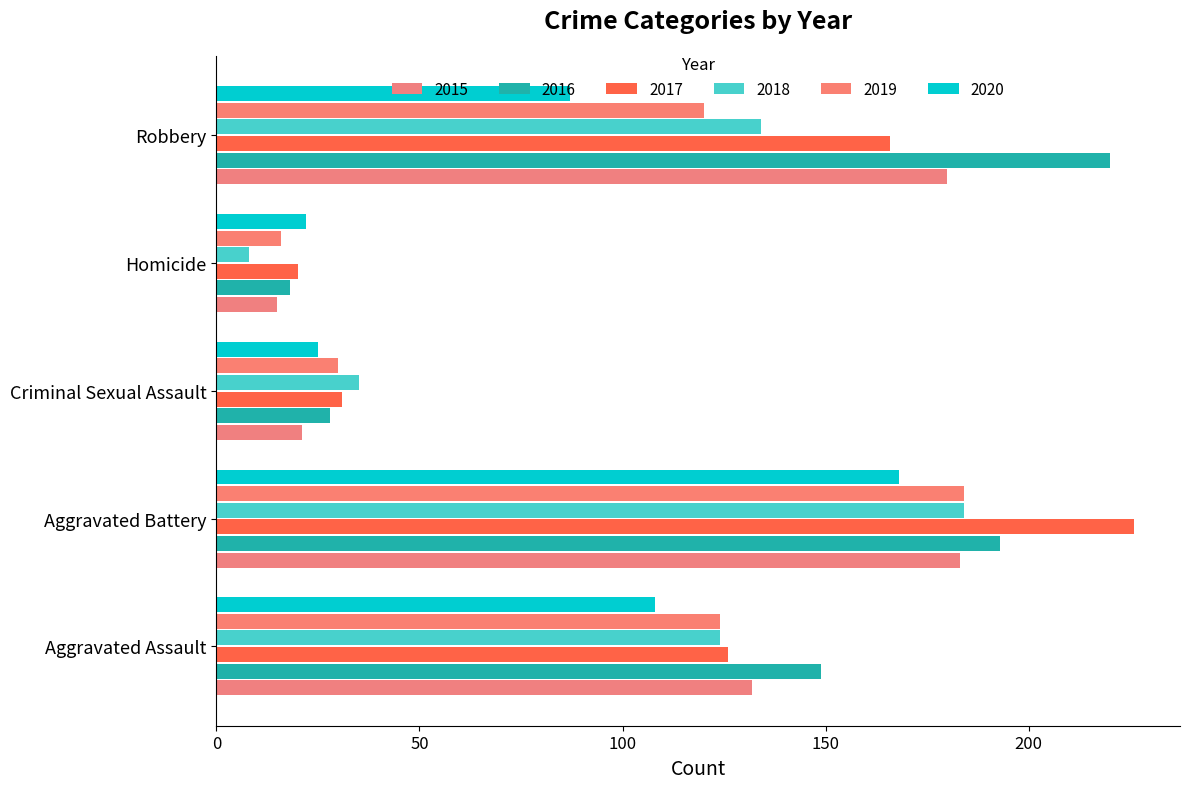

What is the difference between the second highest and second lowest values in the 2020 series?

83